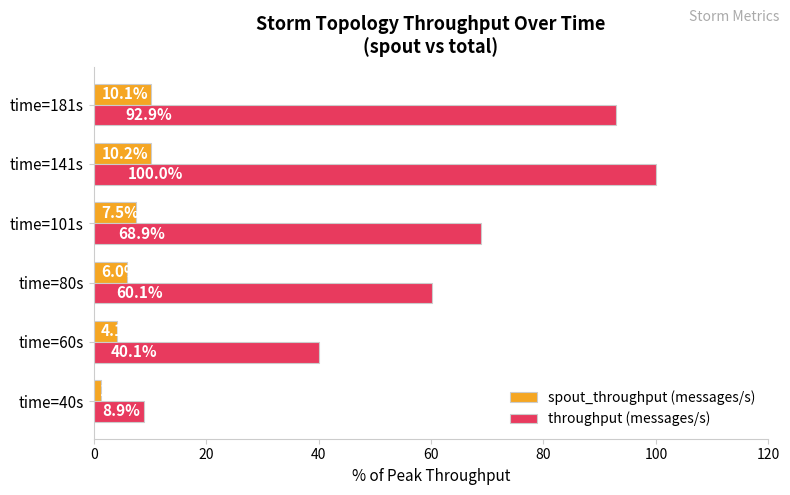

Is it true that throughput (messages/s) equals 54.0 at time=60s?

False